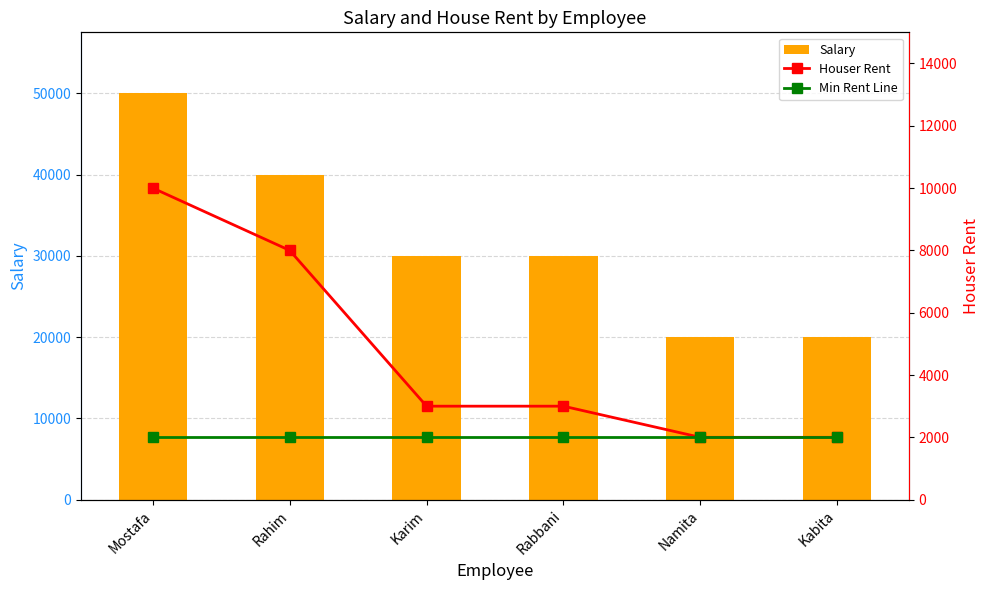

Which series changed the most between Mostafa and Kabita?

Salary